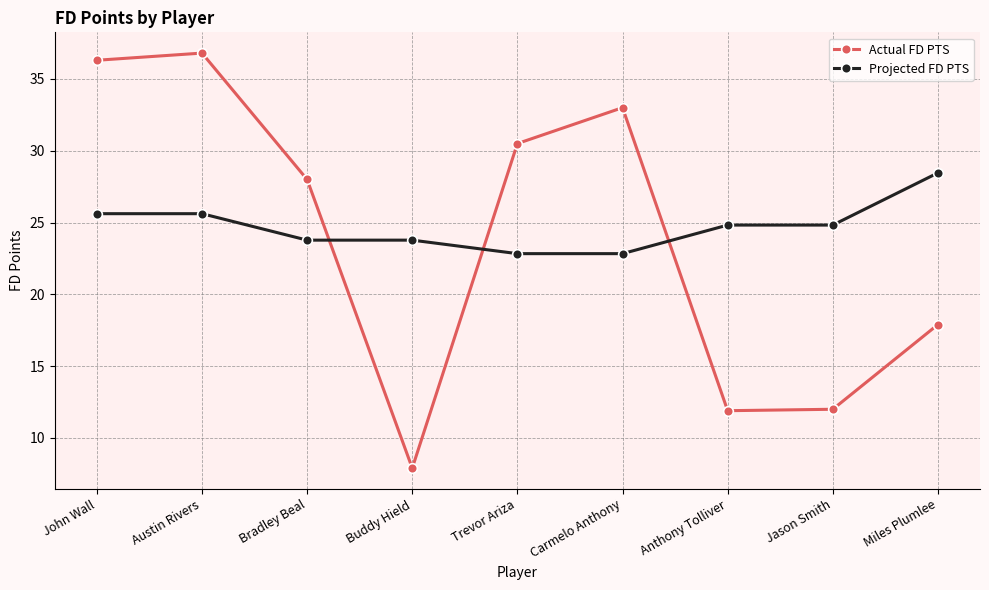

What is the label of the 8th point from the left?

Jason Smith